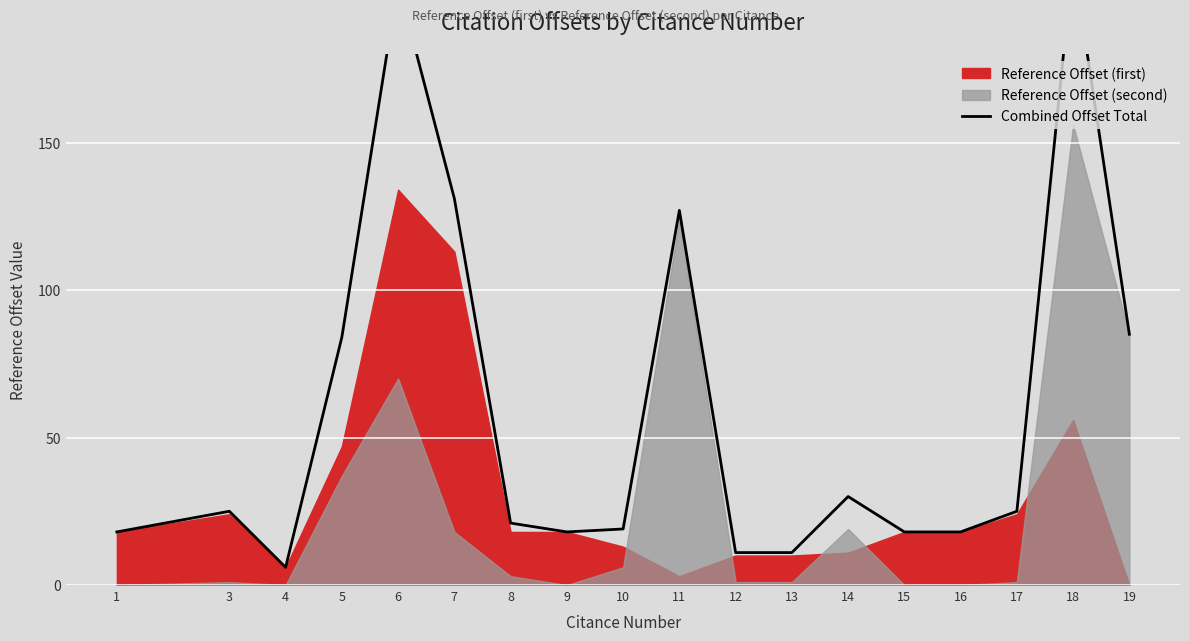

Which label corresponds to the smallest value in the chart?

4